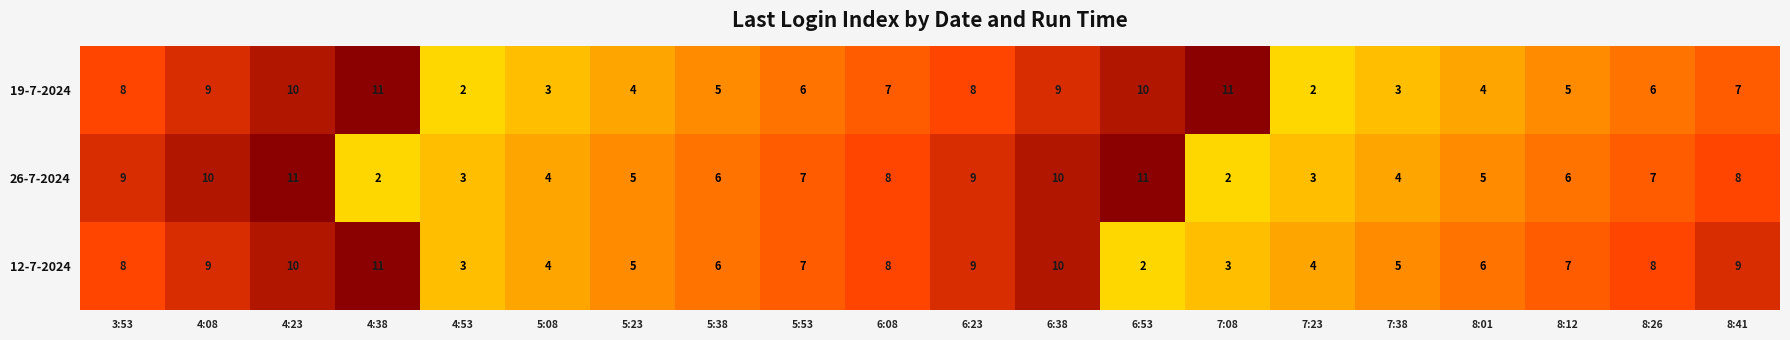

How many series are shown in this chart?

3